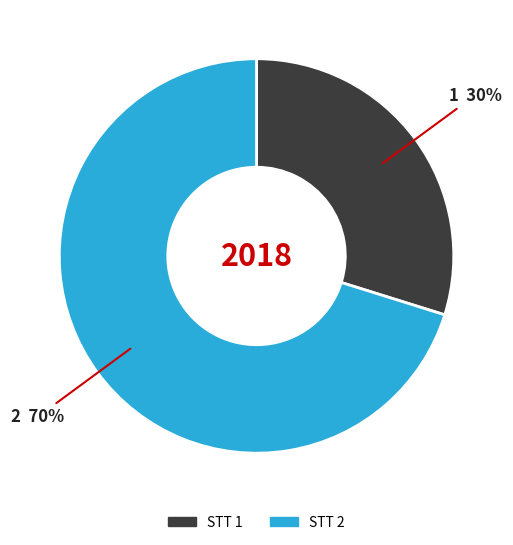

To the nearest percent, what is the difference between the largest and smallest slice percentages?

40%